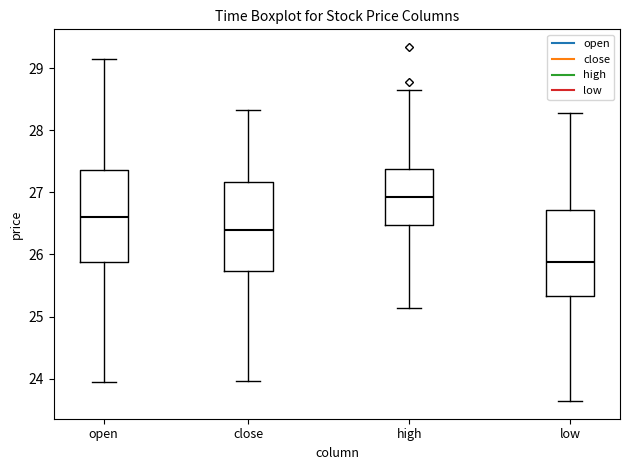

Reading left to right, transcribe this box plot: for each box, give where its median line is, the range the box spans, and where its two whiskers end, as read against the y-axis. The values are not printed on the chart, so give them approximately, as read against the axis.

open: median 26.6, box 25.9 to 27.4, whiskers 23.9 to 29.2
close: median 26.4, box 25.7 to 27.2, whiskers 24.0 to 28.3
high: median 26.9, box 26.5 to 27.4, whiskers 25.1 to 28.7
low: median 25.9, box 25.3 to 26.7, whiskers 23.6 to 28.3